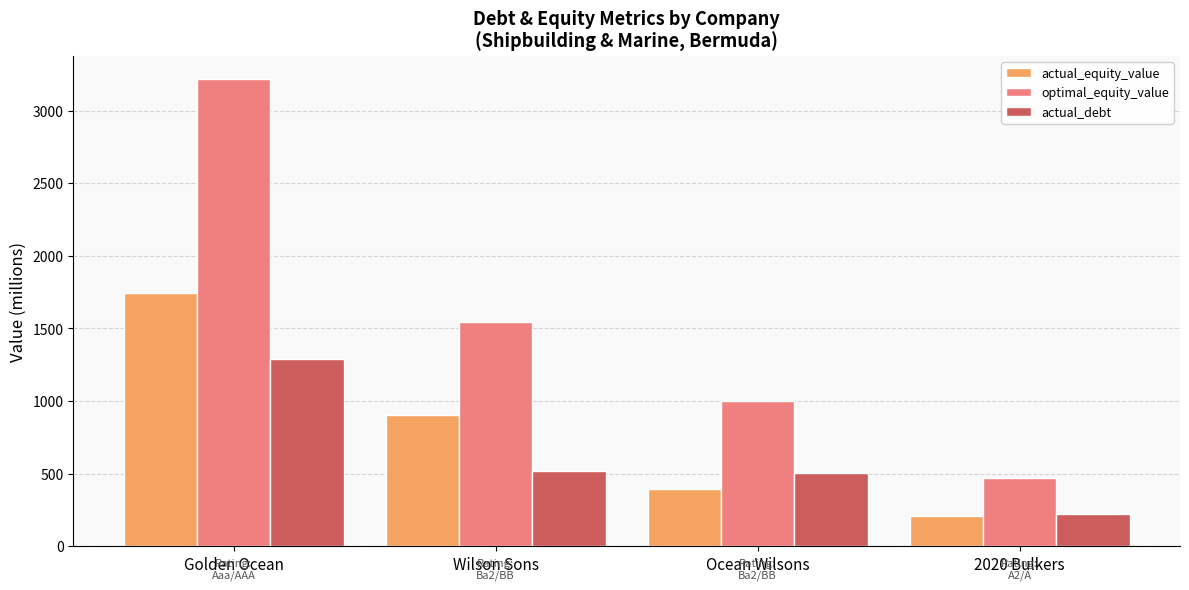

What is the sum of all optimal_equity_value values?

6235.8